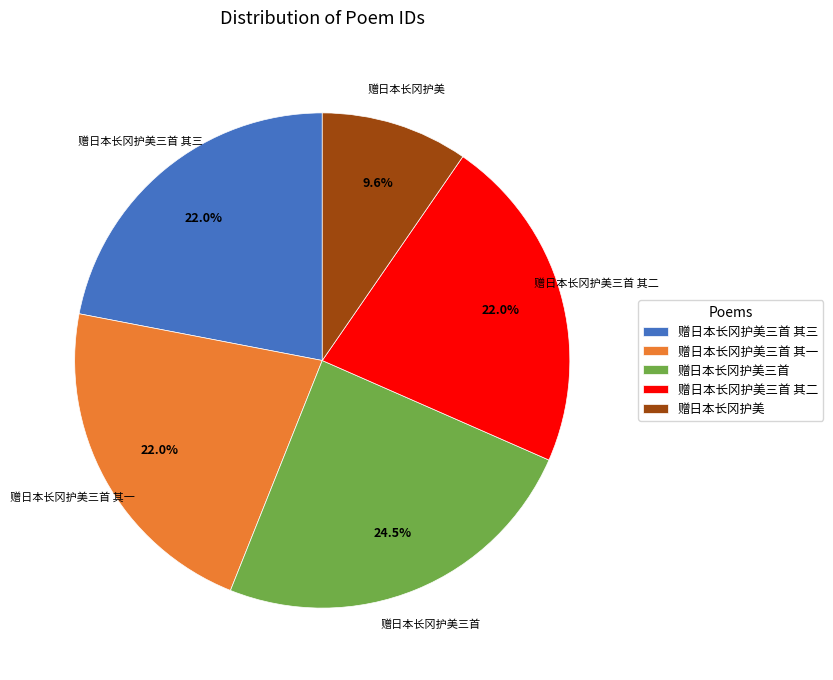

What is the smallest slice in the pie chart?

赠日本长冈护美